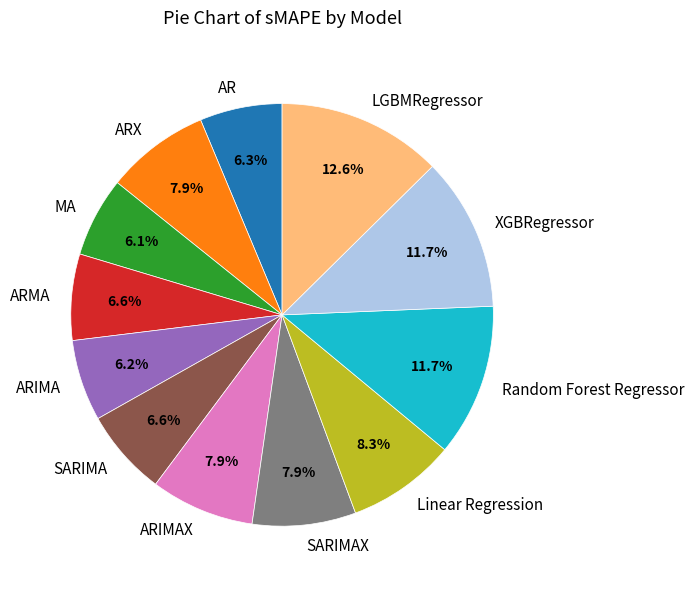

True or false: ARIMA accounts for 6% of the total.

True